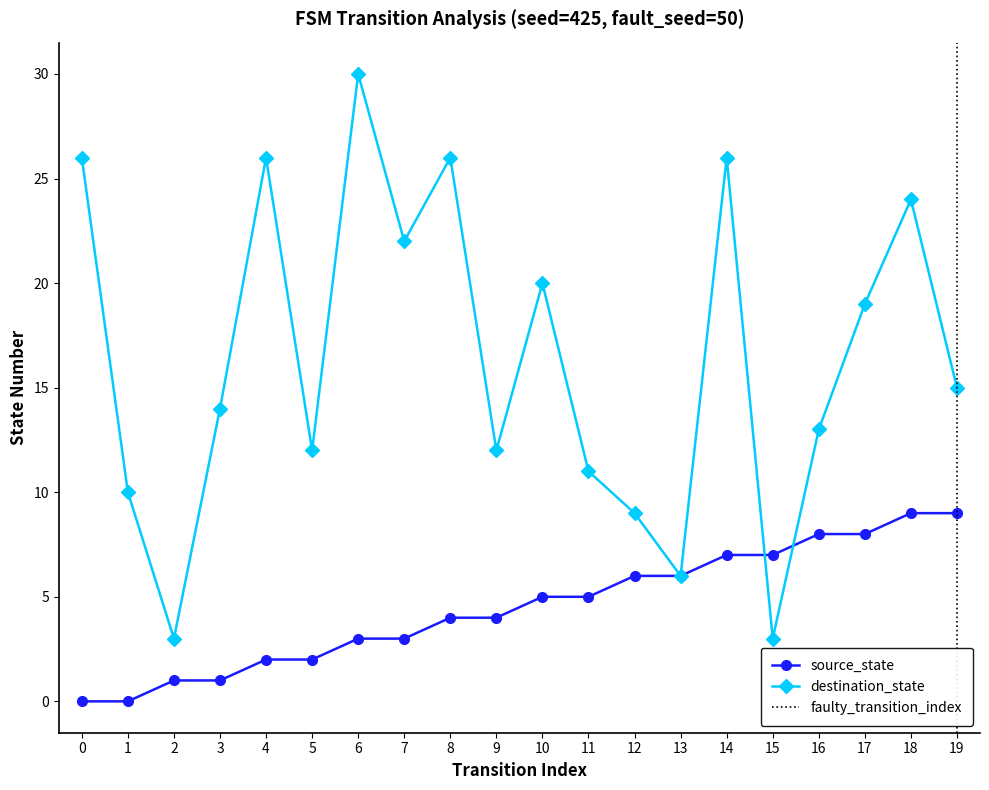

How many values in the destination_state series exceed 15?

9